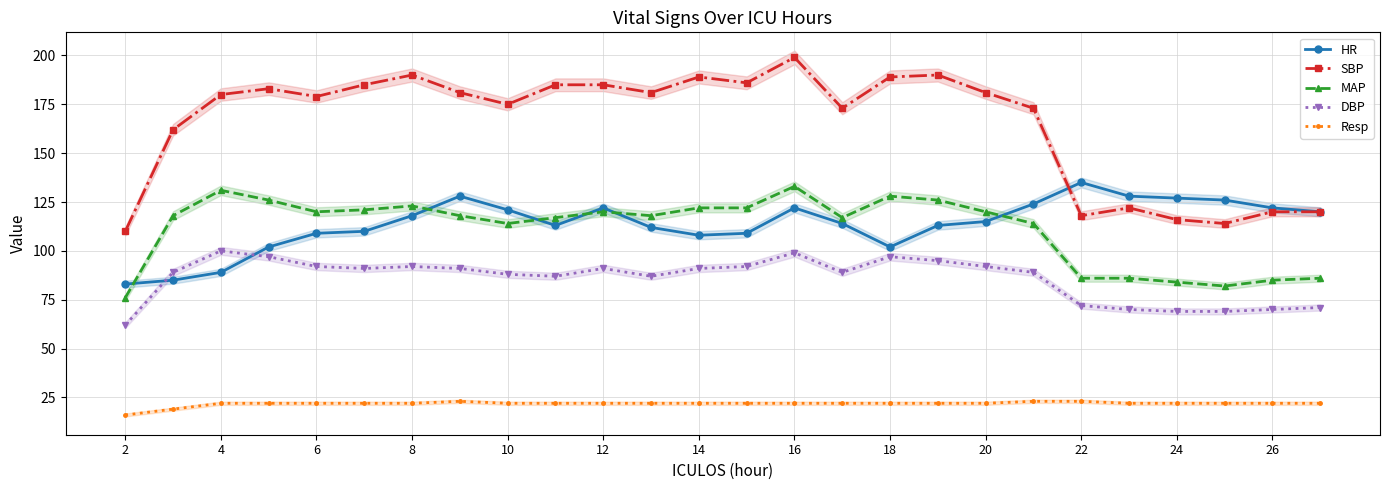

How many intersections are there between DBP and HR?

2